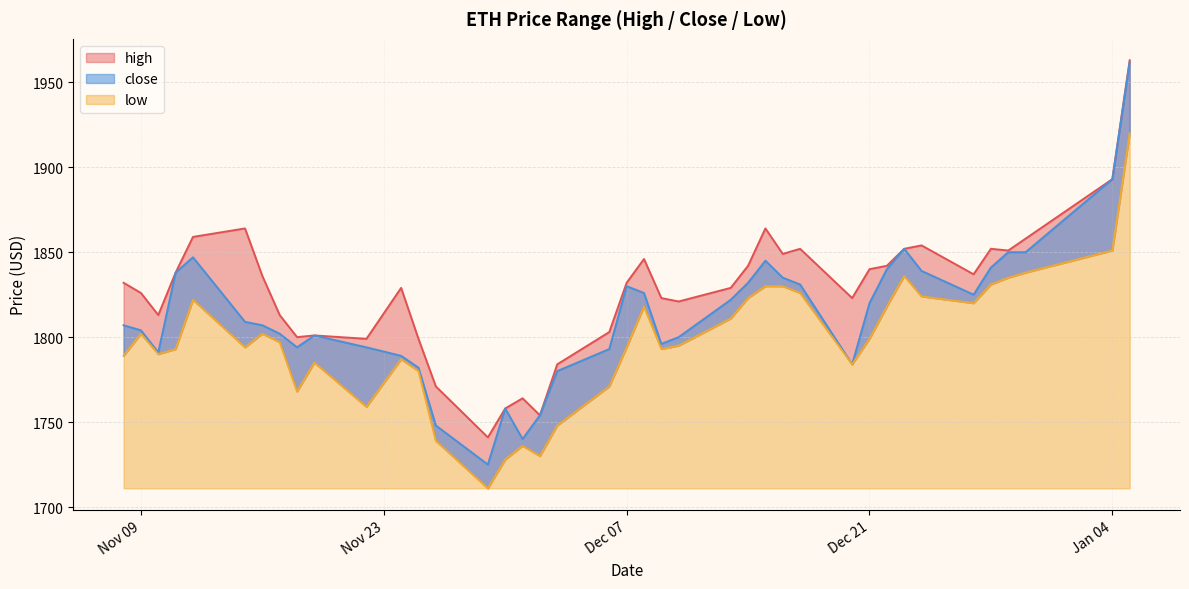

Reading left to right, extract all data points from this chart.

high: 1832	1826	1813	1838	1859	1864	1836	1813	1800	1801	1799	1829	1799	1771	1741	1758	1764	1754	1784	1803	1832	1846	1823	1821	1829	1842	1864	1849	1852	1823	1840	1842	1852	1854	1837	1852	1851	1858	1893	1963
close: 1807	1804	1791	1838	1847	1809	1807	1802	1794	1801	1794	1789	1782	1748	1725	1758	1740	1754	1780	1793	1830	1826	1796	1800	1822	1832	1845	1835	1831	1784	1820	1840	1852	1839	1825	1841	1850	1850	1893	1962
low: 1789	1802	1790	1793	1822	1794	1802	1797	1768	1785	1759	1787	1780	1739	1711	1728	1736	1730	1748	1771	1794	1818	1793	1795	1811	1823	1830	1830	1826	1784	1799	1818	1836	1824	1820	1831	1835	1838	1851	1920